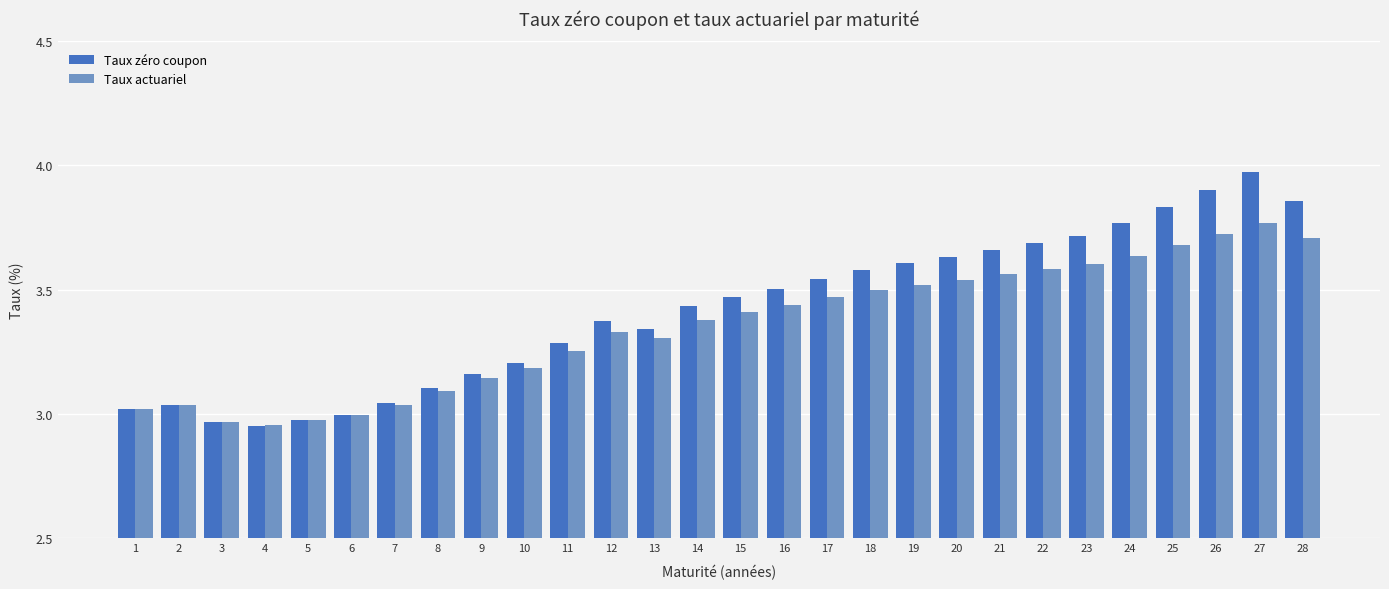

Are the bars grouped side by side (vs. stacked)?

Yes